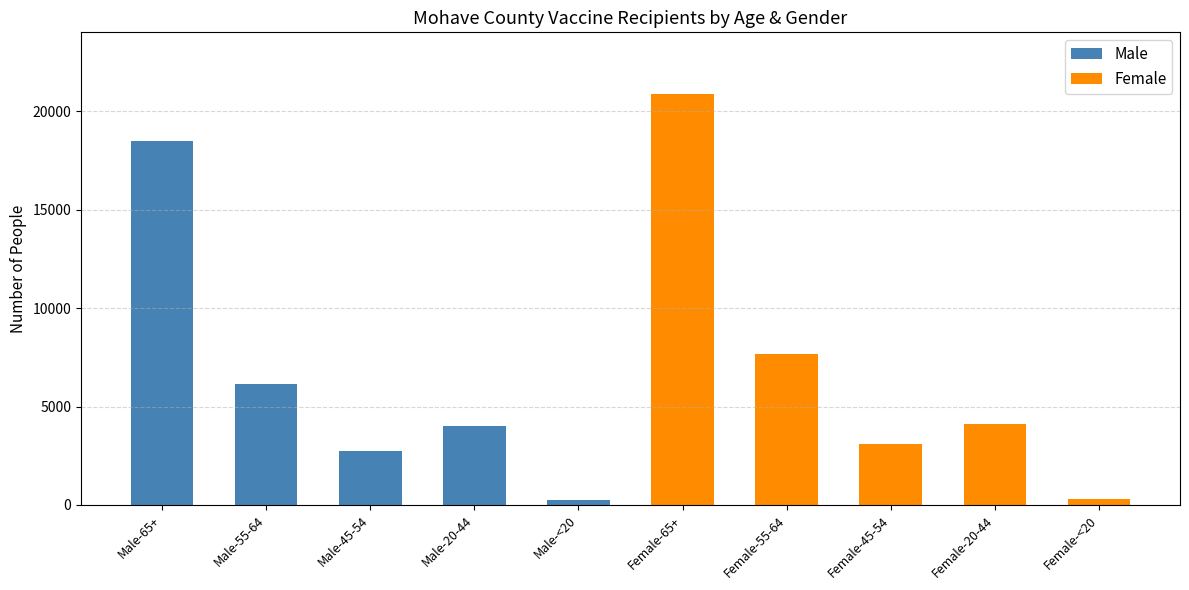

Reading left to right, transcribe all the data shown in this chart.

Male: 18518	6142	2725	4036	261
Female: 20886	7684	3096	4099	285